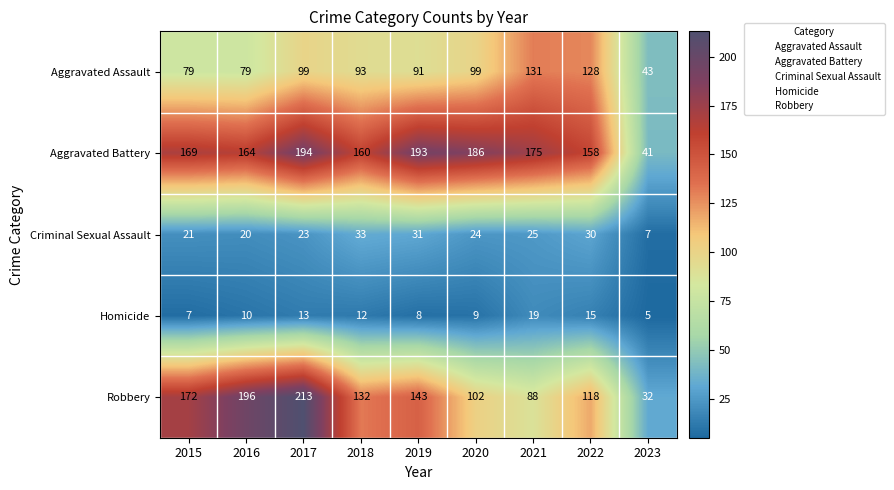

What is the difference between the highest and lowest values at 2016?

186